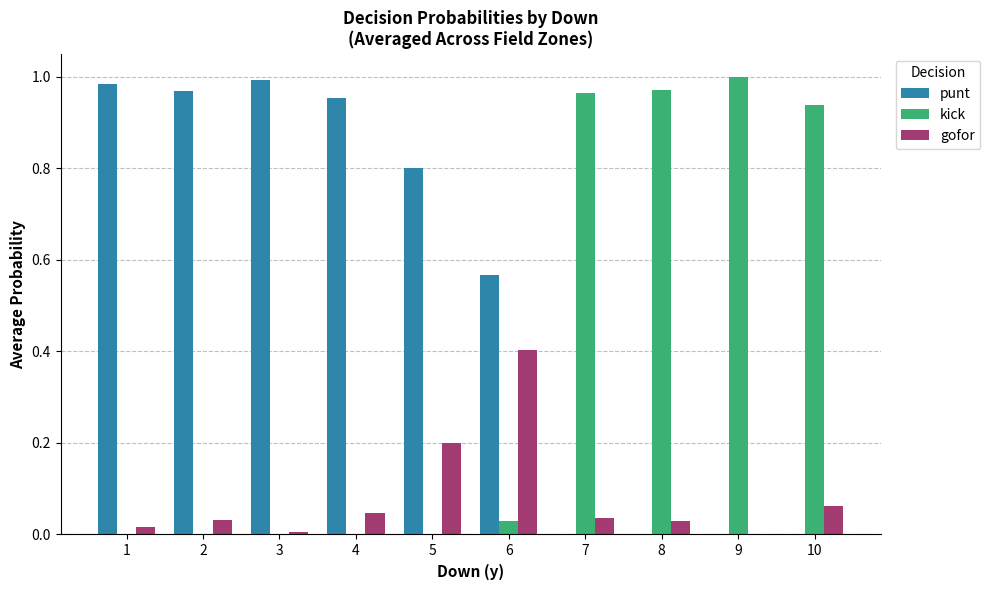

What is the sum of all kick values?

3.9